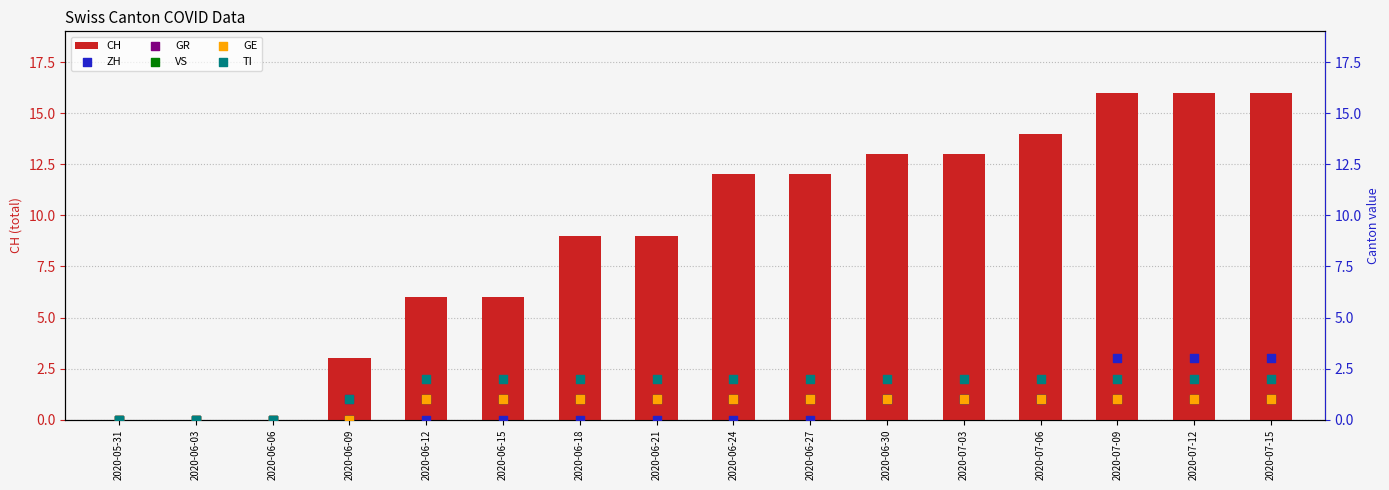

Which series contains the lowest Y value?

CH